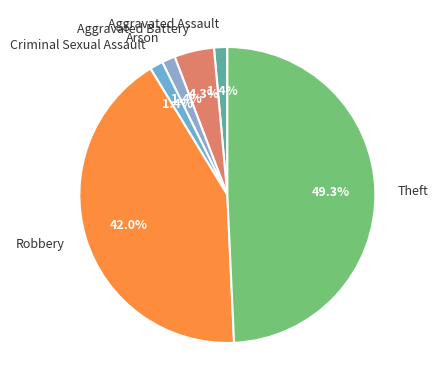

Is there any slice that represents more than half of the pie?

No